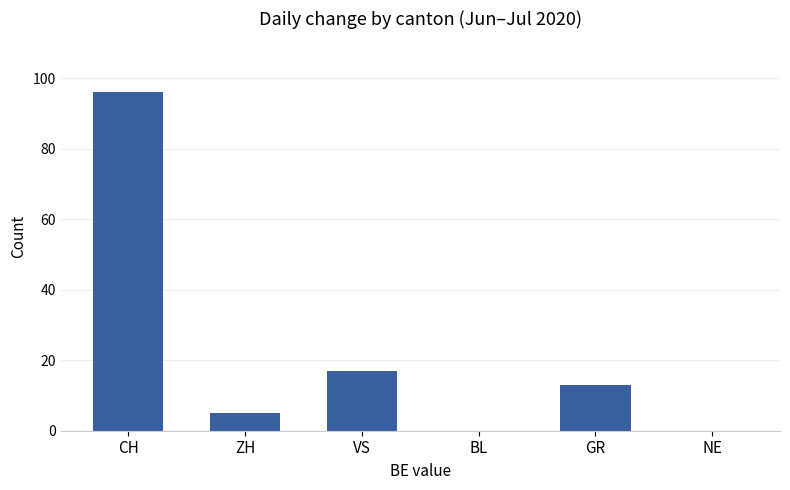

Approximately how many times larger is the value at VS compared to ZH?

3.4